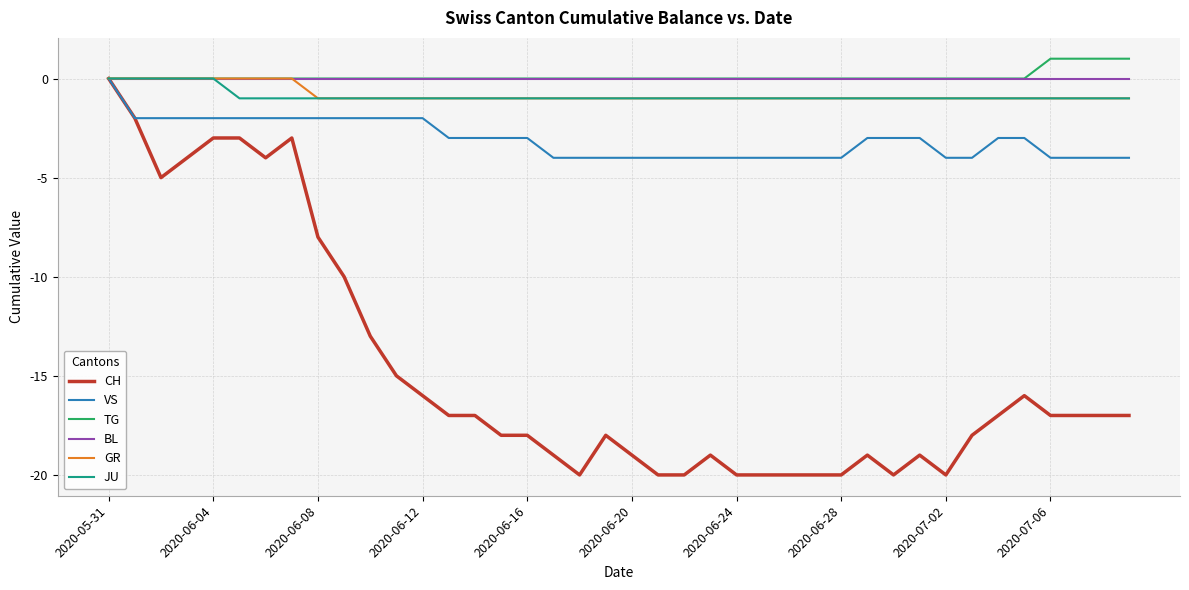

What is the lowest value of the CH series?

-20